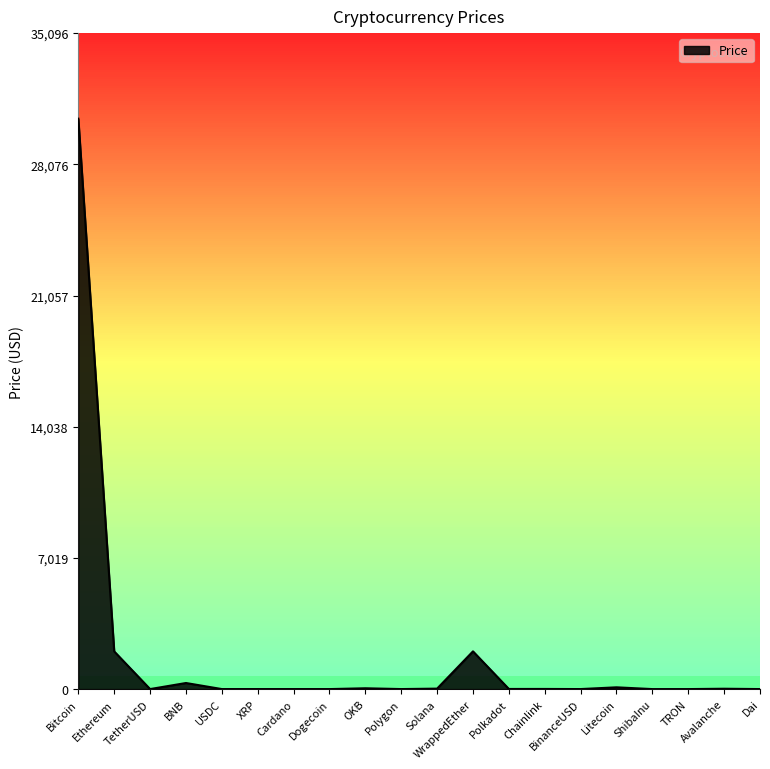

Count the number of data series in this chart.

1